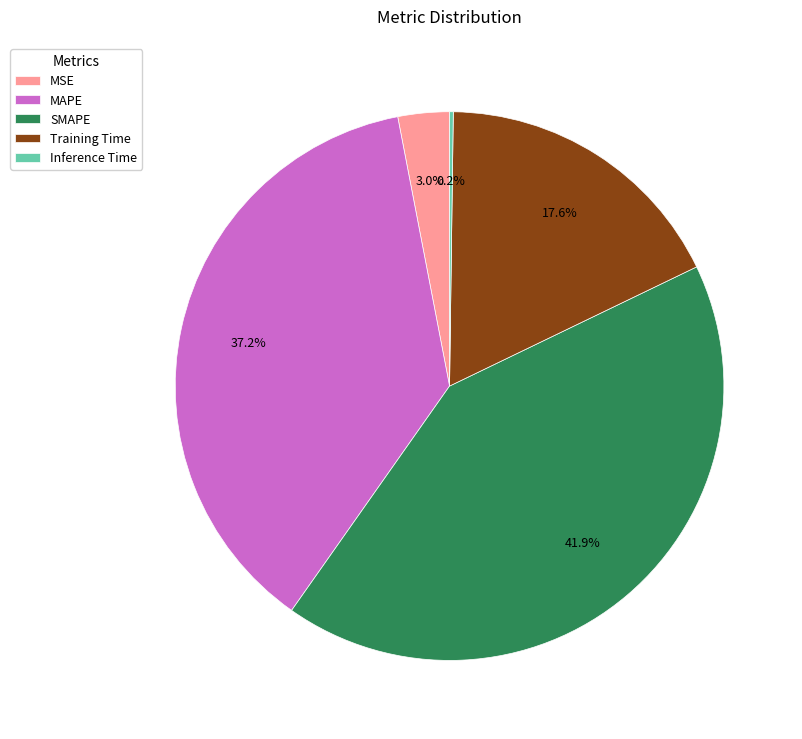

What is the largest slice in the pie chart?

SMAPE